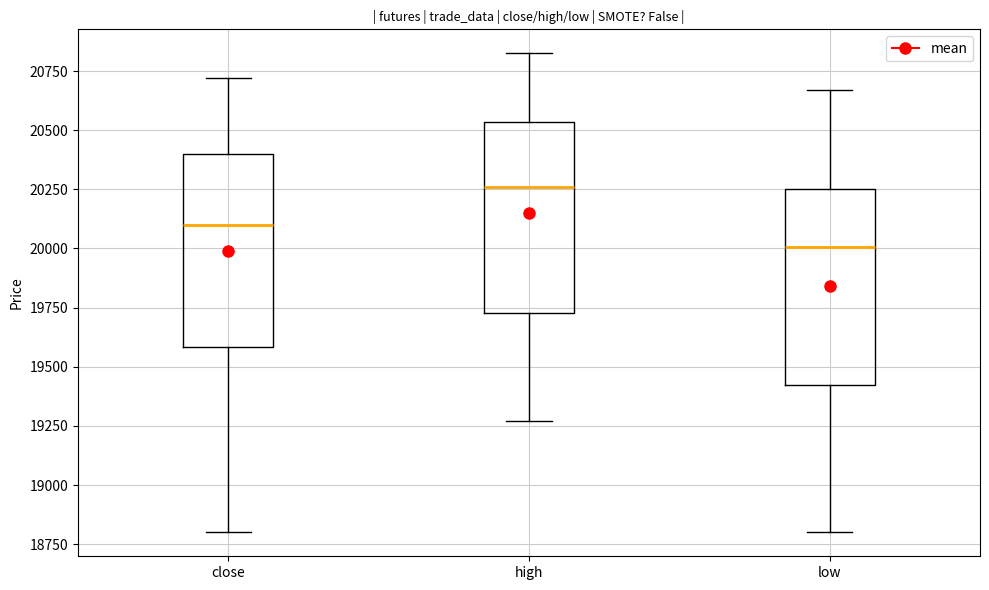

Reading left to right, transcribe this box plot: for each box, give where its median line is, the range the box spans, and where its two whiskers end, as read against the y-axis. The values are not printed on the chart, so give them approximately, as read against the axis.

close: median 20100, box 19600 to 20400, whiskers 18800 to 20700
high: median 20250, box 19750 to 20550, whiskers 19250 to 20850
low: median 20000, box 19400 to 20250, whiskers 18800 to 20650